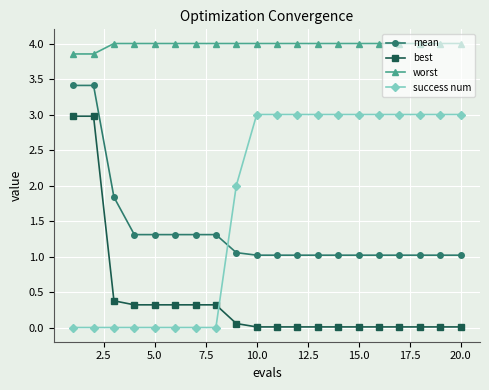

Does the chart display data point markers on the line(s)?

Yes